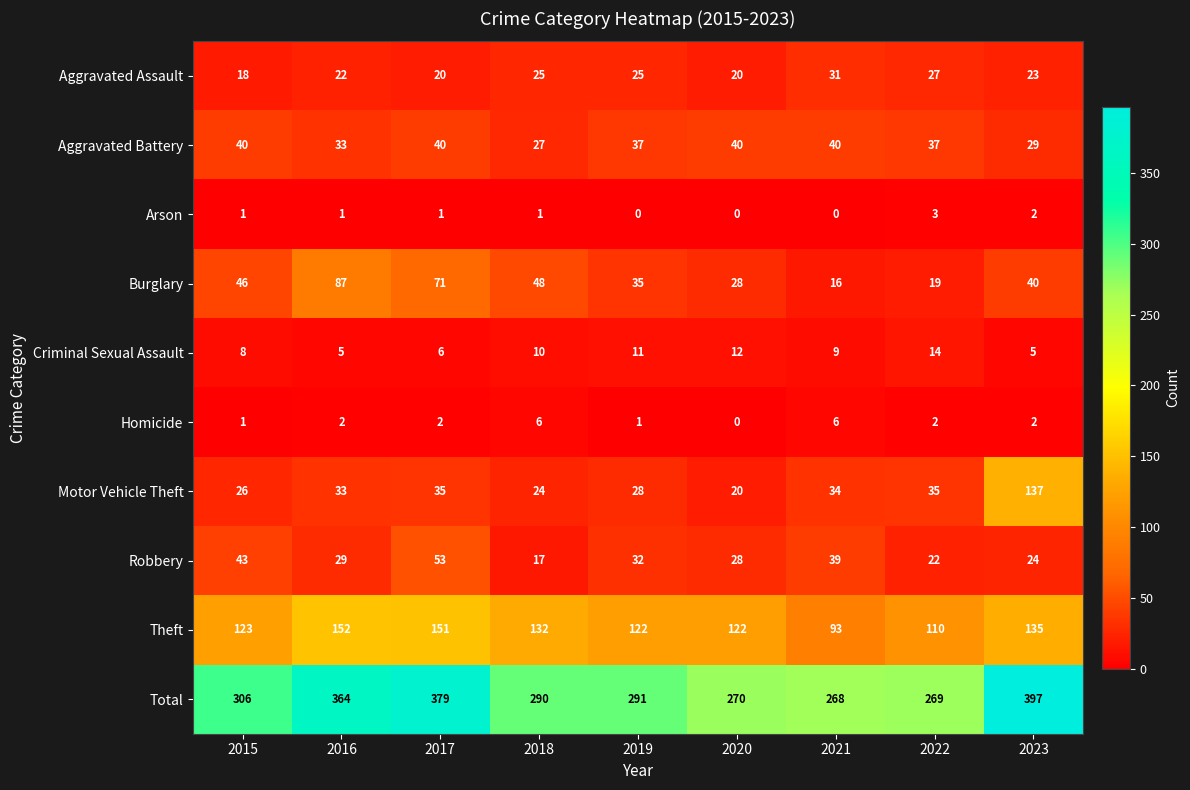

Count the number of data series in this chart.

10